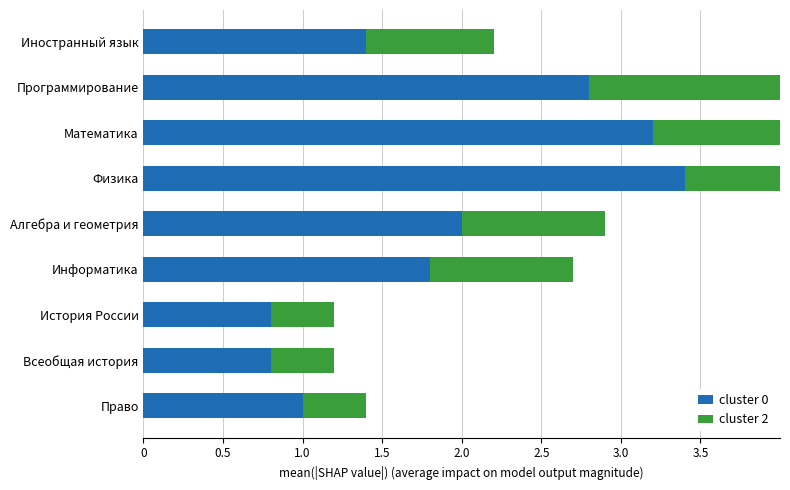

Does the chart contain any negative values?

No